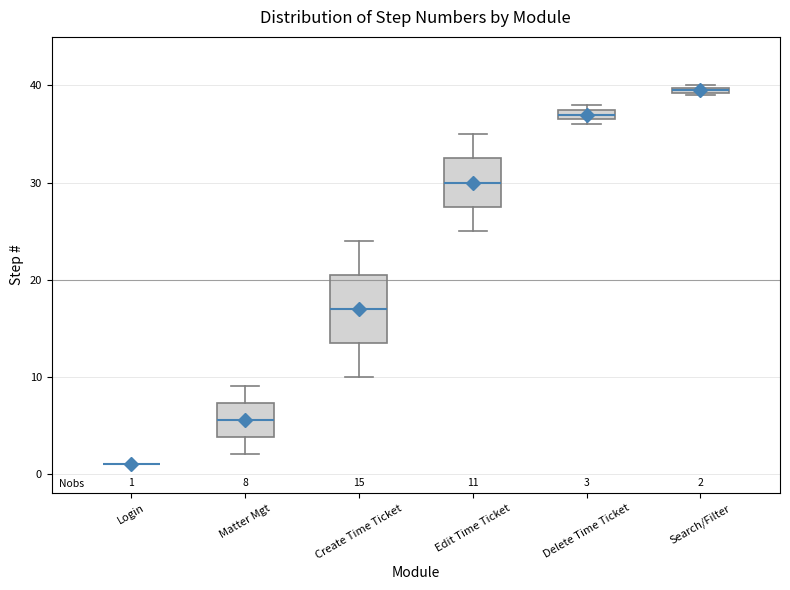

Comparing the boxes themselves (not the whiskers), which one is the tallest?

Create Time Ticket